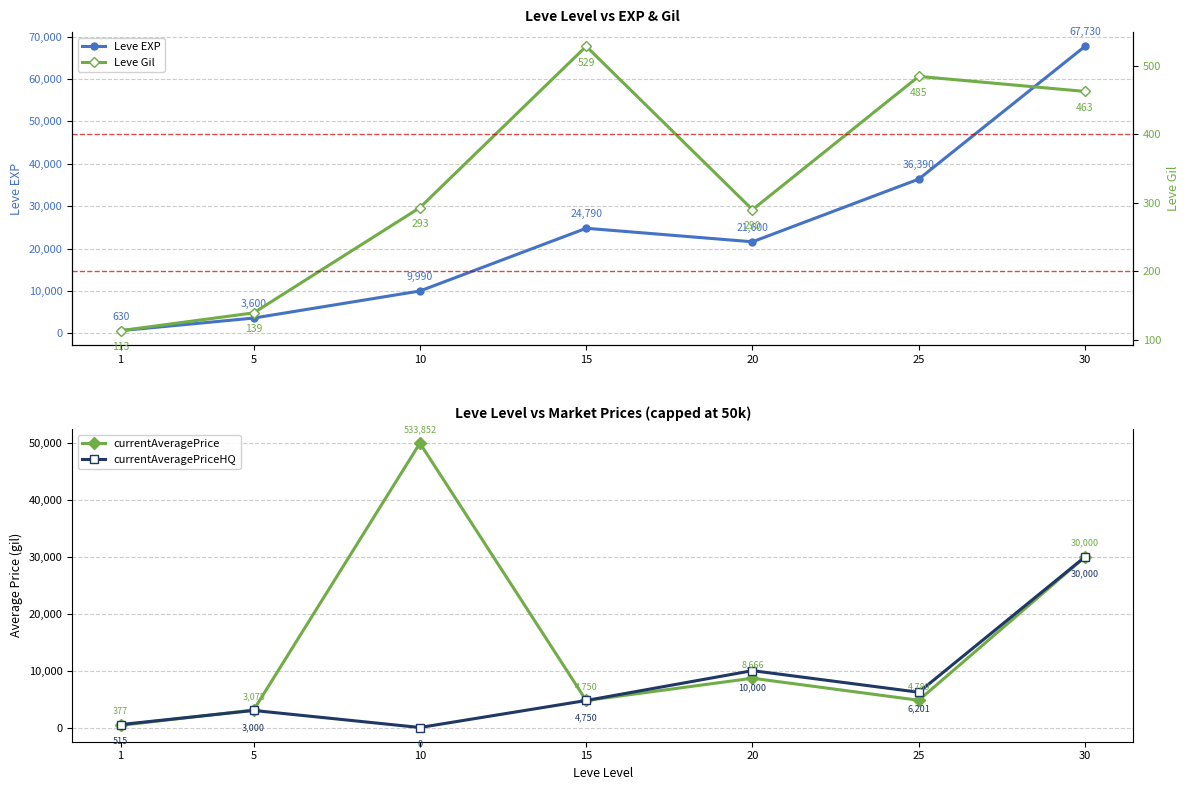

How many lines are shown in the chart?

4